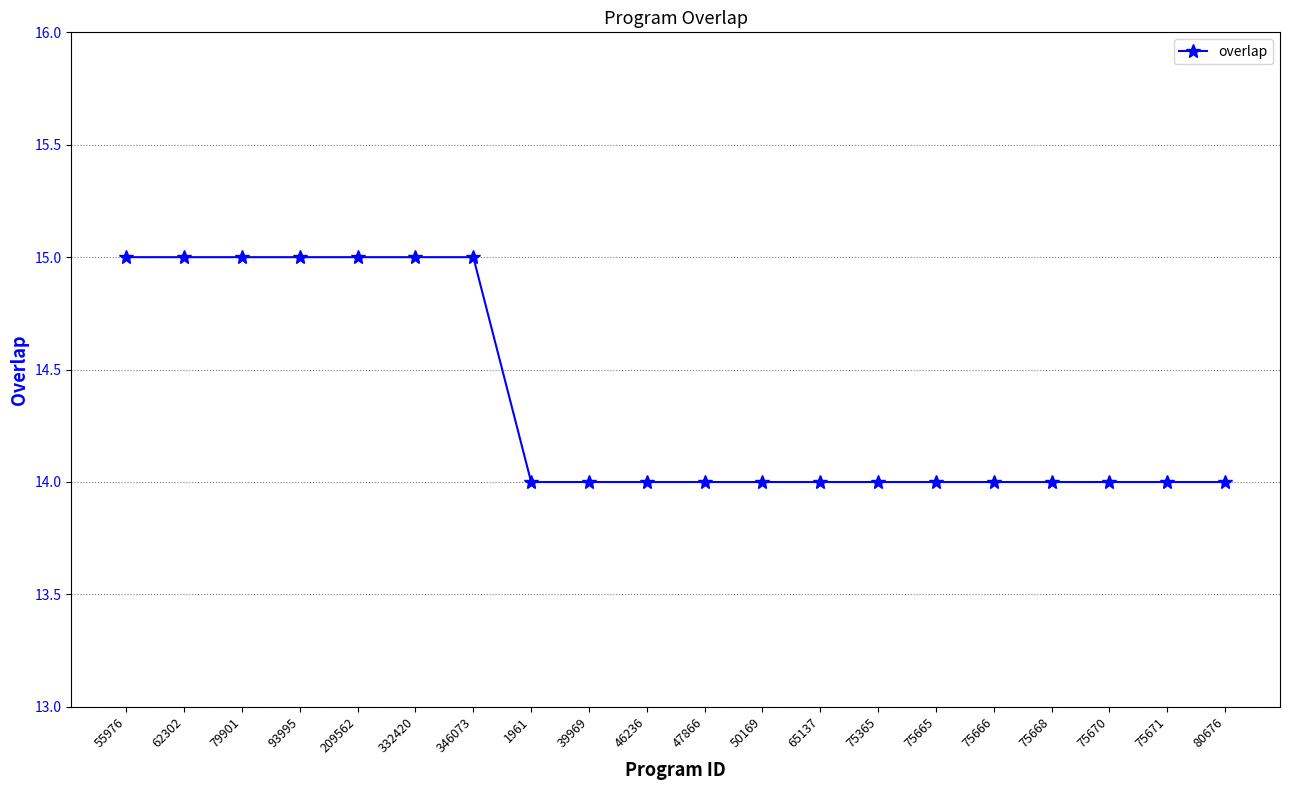

Between 75668 and 62302, which is larger?

62302